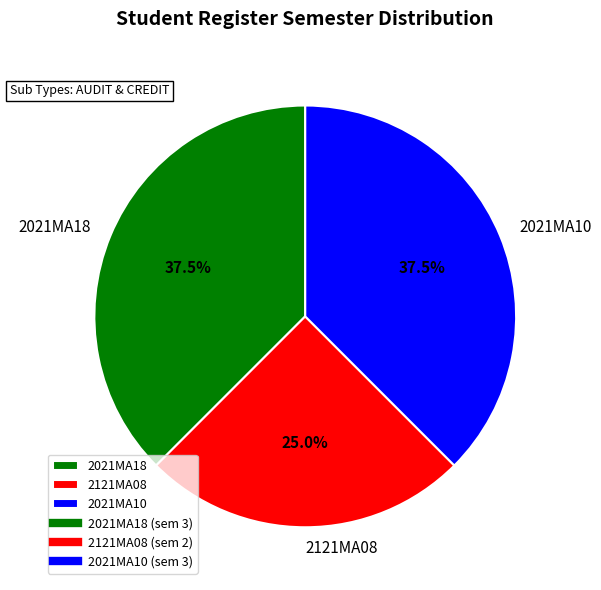

Which category has the smallest portion of the pie?

2121MA08